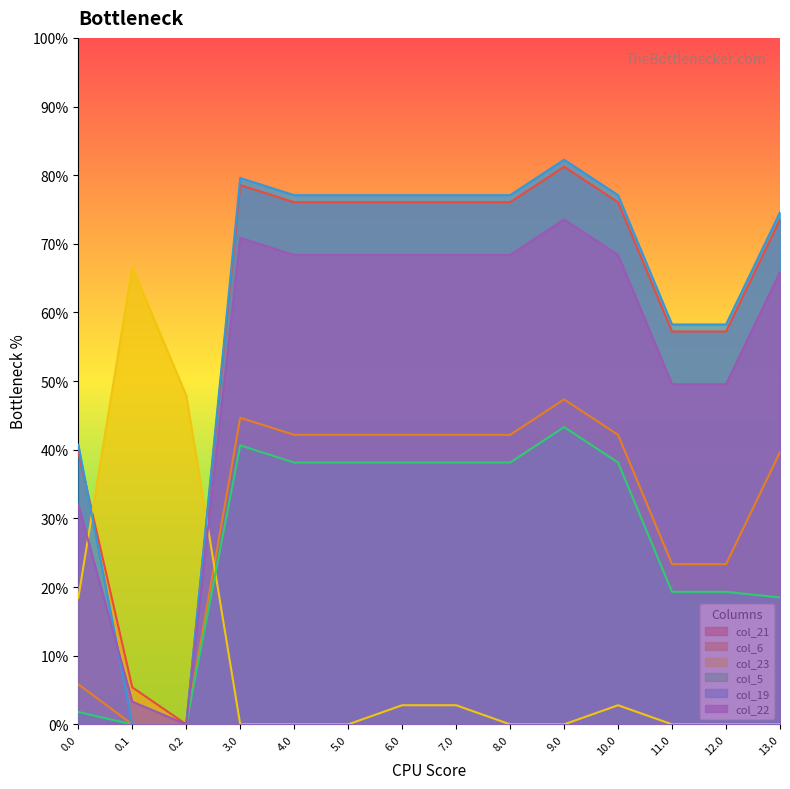

What is the difference between the highest and lowest values at 0.1?

66.6